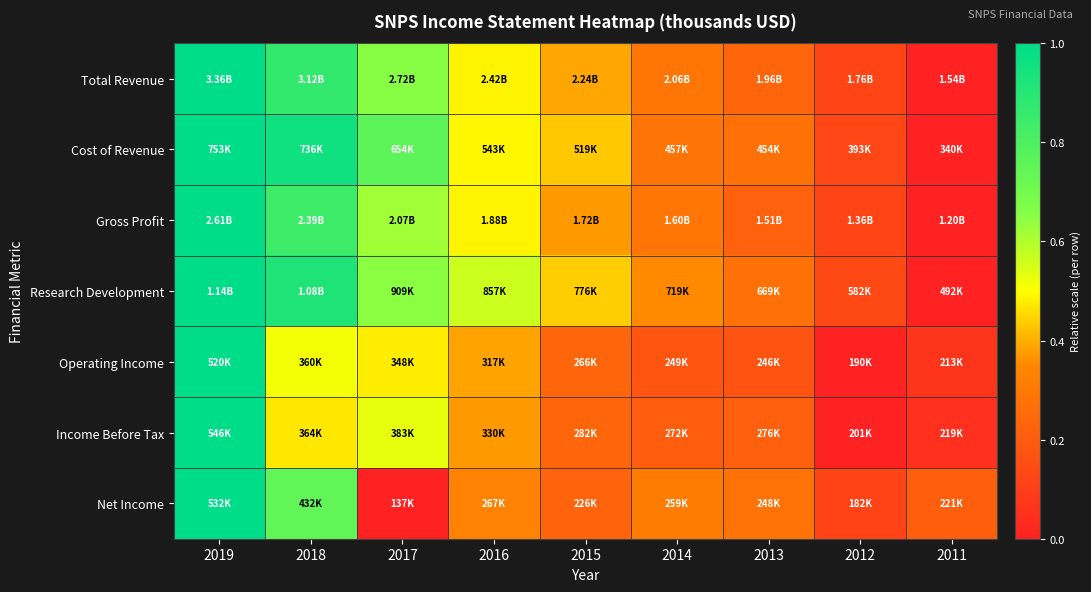

Reading left to right, what are all the values shown in this chart?

Total Revenue: 2019=1.0	2018=0.9	2017=0.7	2016=0.5	2015=0.4	2014=0.3	2013=0.2	2012=0.1	2011=0.0
Cost of Revenue: 2019=1.0	2018=1.0	2017=0.8	2016=0.5	2015=0.4	2014=0.3	2013=0.3	2012=0.1	2011=0.0
Gross Profit: 2019=1.0	2018=0.8	2017=0.6	2016=0.5	2015=0.4	2014=0.3	2013=0.2	2012=0.1	2011=0.0
Research Development: 2019=1.0	2018=0.9	2017=0.6	2016=0.6	2015=0.4	2014=0.4	2013=0.3	2012=0.1	2011=0.0
Operating Income: 2019=1.0	2018=0.5	2017=0.5	2016=0.4	2015=0.2	2014=0.2	2013=0.2	2012=0.0	2011=0.1
Income Before Tax: 2019=1.0	2018=0.5	2017=0.5	2016=0.4	2015=0.2	2014=0.2	2013=0.2	2012=0.0	2011=0.1
Net Income: 2019=1.0	2018=0.7	2017=0.0	2016=0.3	2015=0.2	2014=0.3	2013=0.3	2012=0.1	2011=0.2